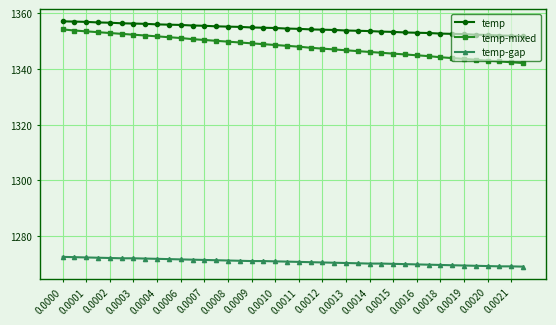

What is the value of the temp-gap point at the 30th from the left?

1269.9